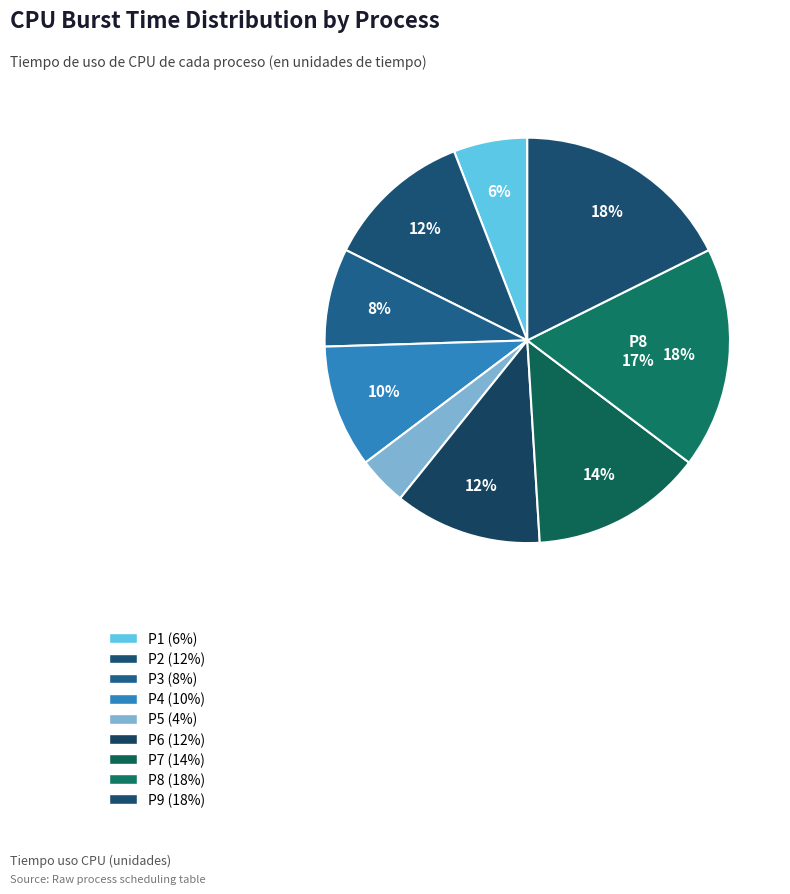

True or false: P9 accounts for 18% of the total.

True